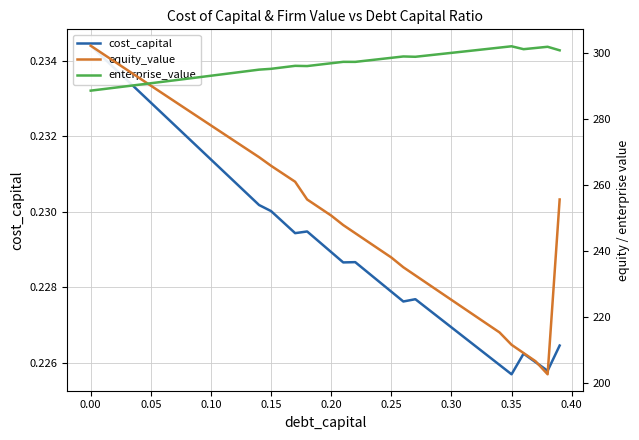

The equity_value series shows 399.7 at 22. True or false?

False